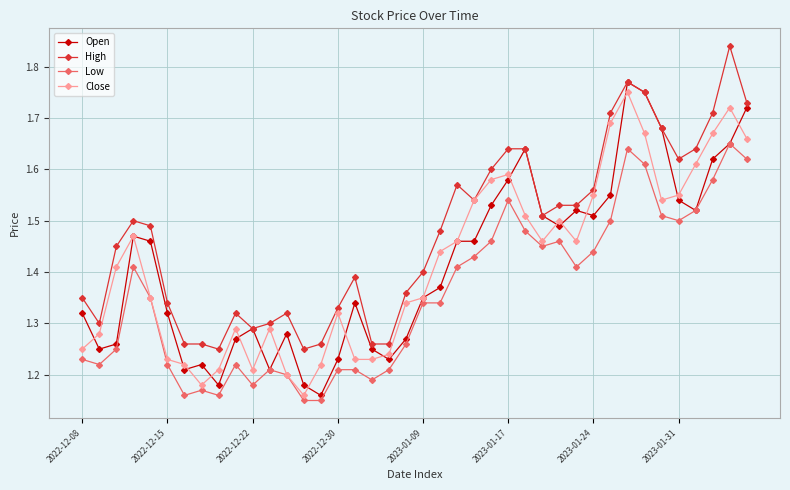

Which series has the largest total across all categories?

High